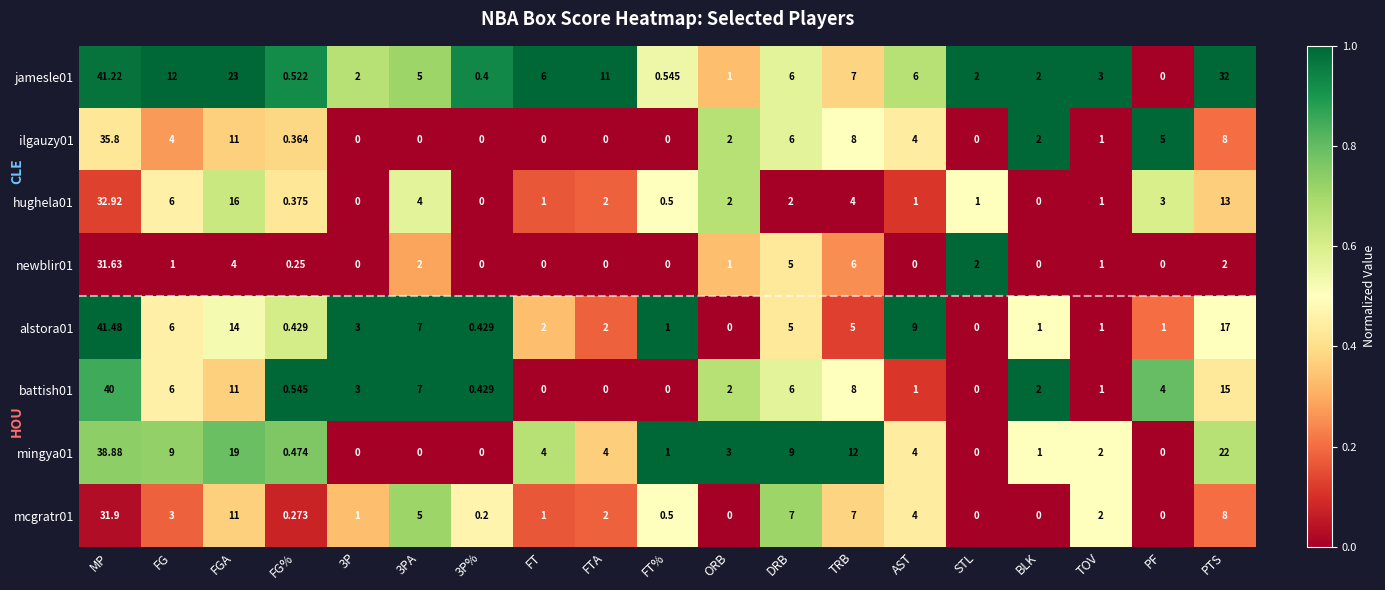

Which series has the largest range (max minus min)?

alstora01